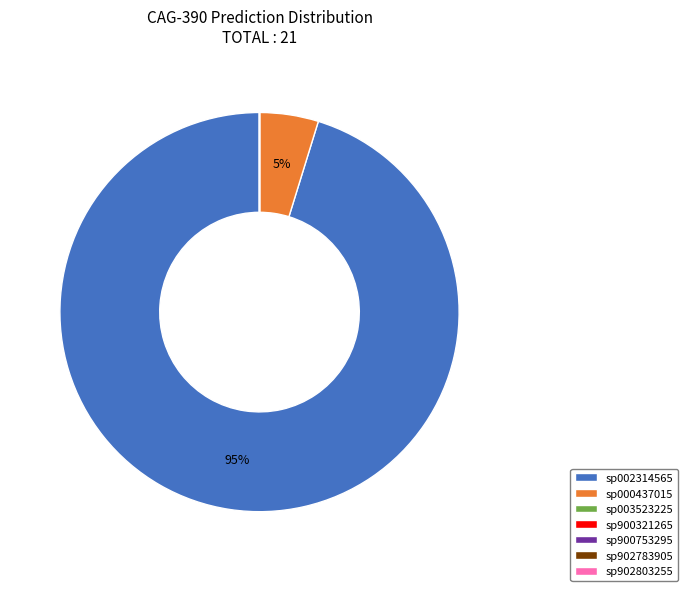

Is it true that sp002314565 is 95% of the pie?

True